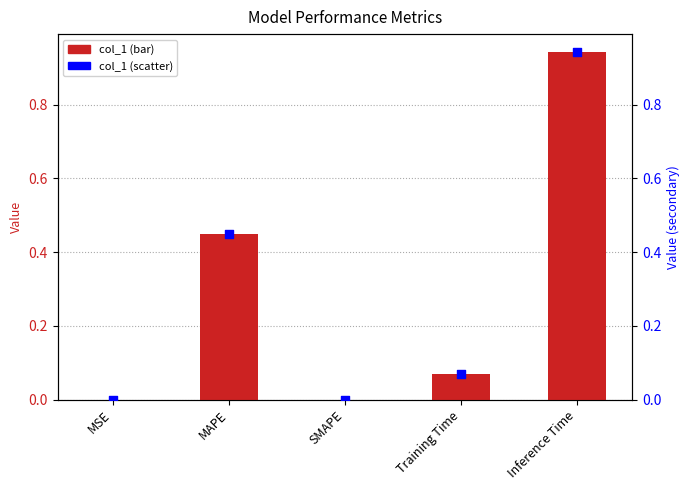

Which series contains the lowest Y value?

col_1